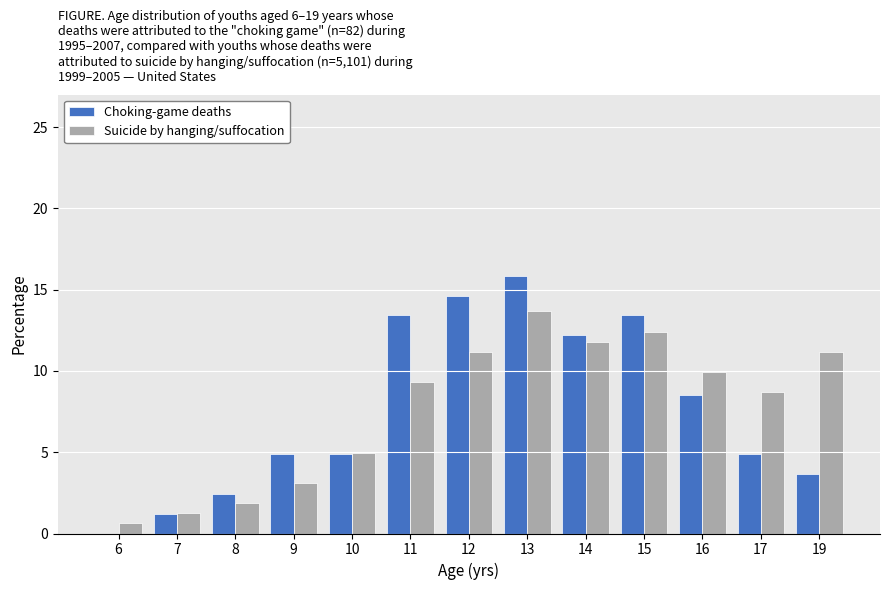

Reading left to right, what are all the values shown in this chart?

Choking-game deaths: 6=0.0	7=1.2	8=2.4	9=4.9	10=4.9	11=13.4	12=14.6	13=15.9	14=12.2	15=13.4	16=8.5	17=4.9	19=3.7
Suicide by hanging/suffocation: 6=0.6	7=1.2	8=1.9	9=3.1	10=5.0	11=9.3	12=11.2	13=13.7	14=11.8	15=12.4	16=9.9	17=8.7	19=11.2